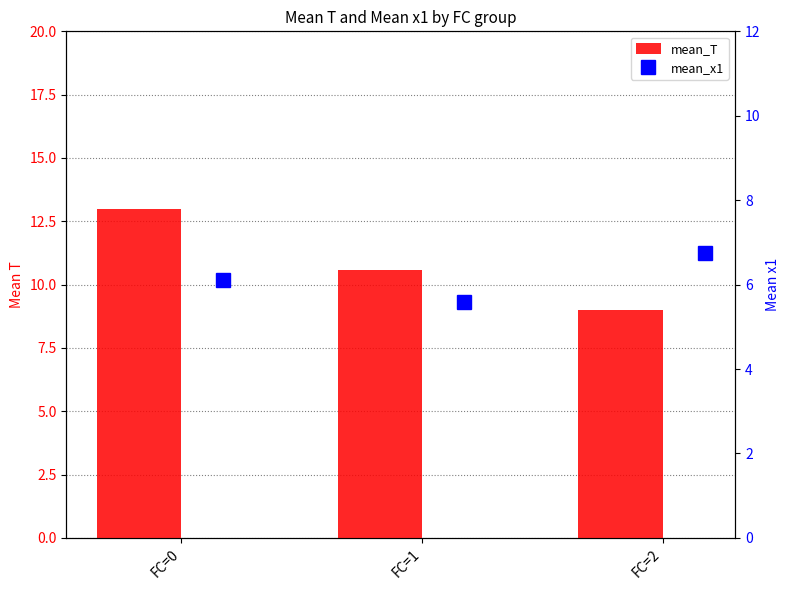

What is the total value across all series at FC=0?

19.1